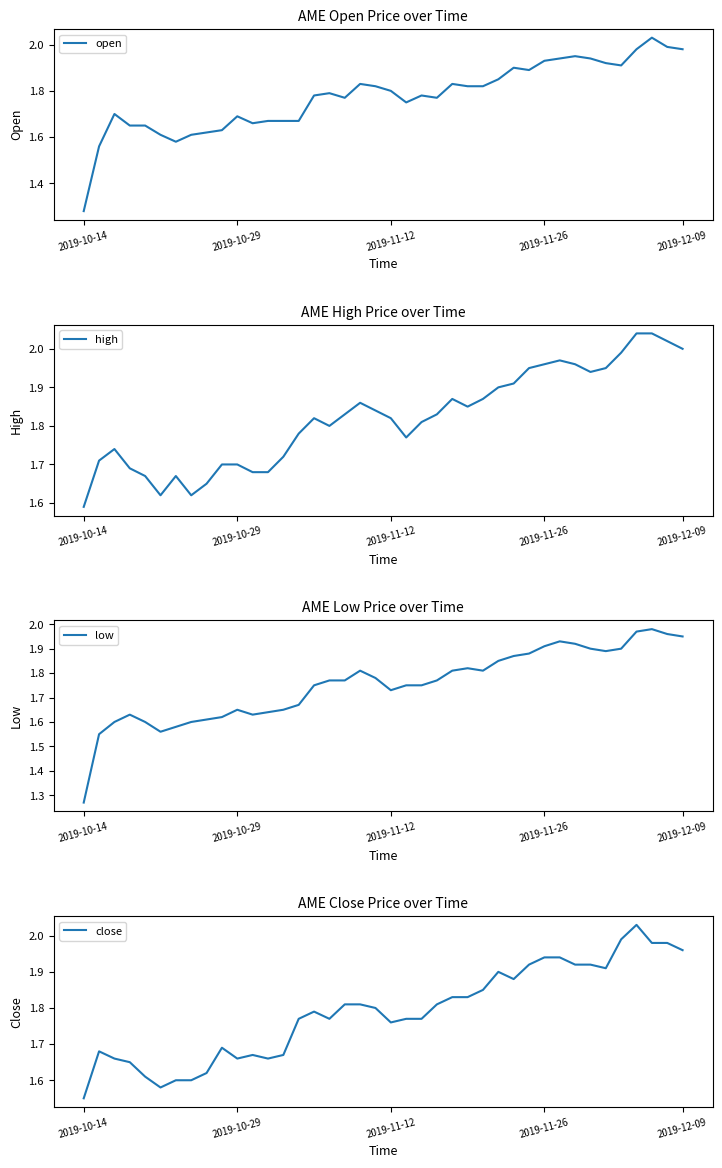

What is the sum of all open values?

71.0